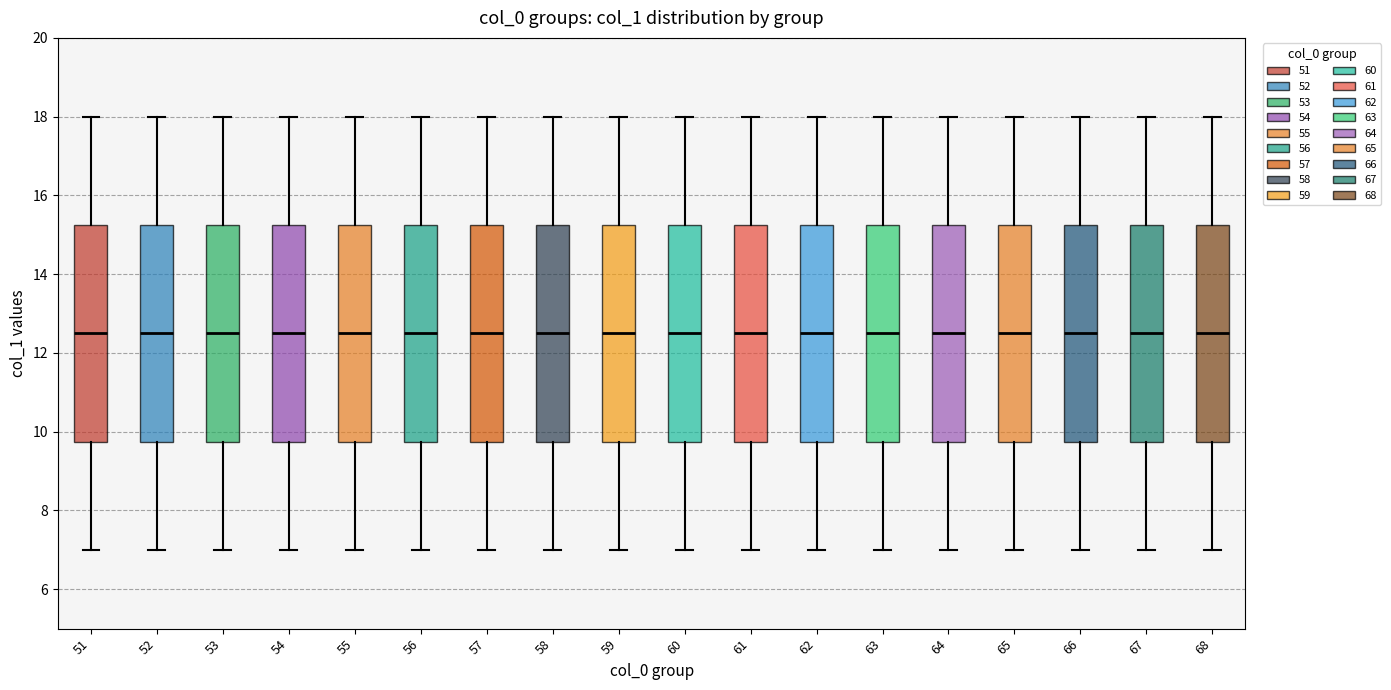

Where is the upper edge of the box at x = 68 on the y-axis? The values are not printed on the chart, so give them approximately, as read against the axis.

15.2